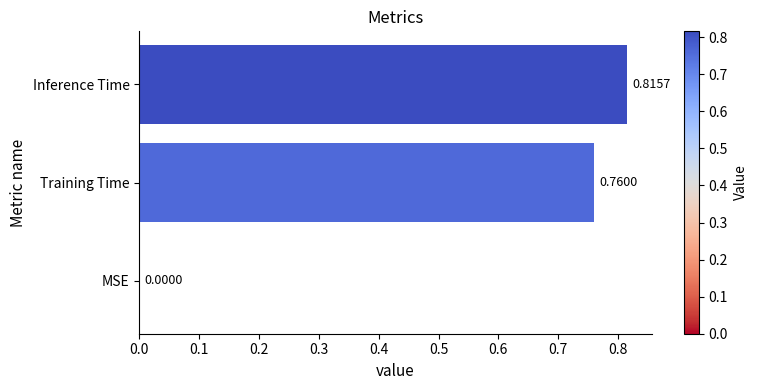

What is the sum of all values?

1.6